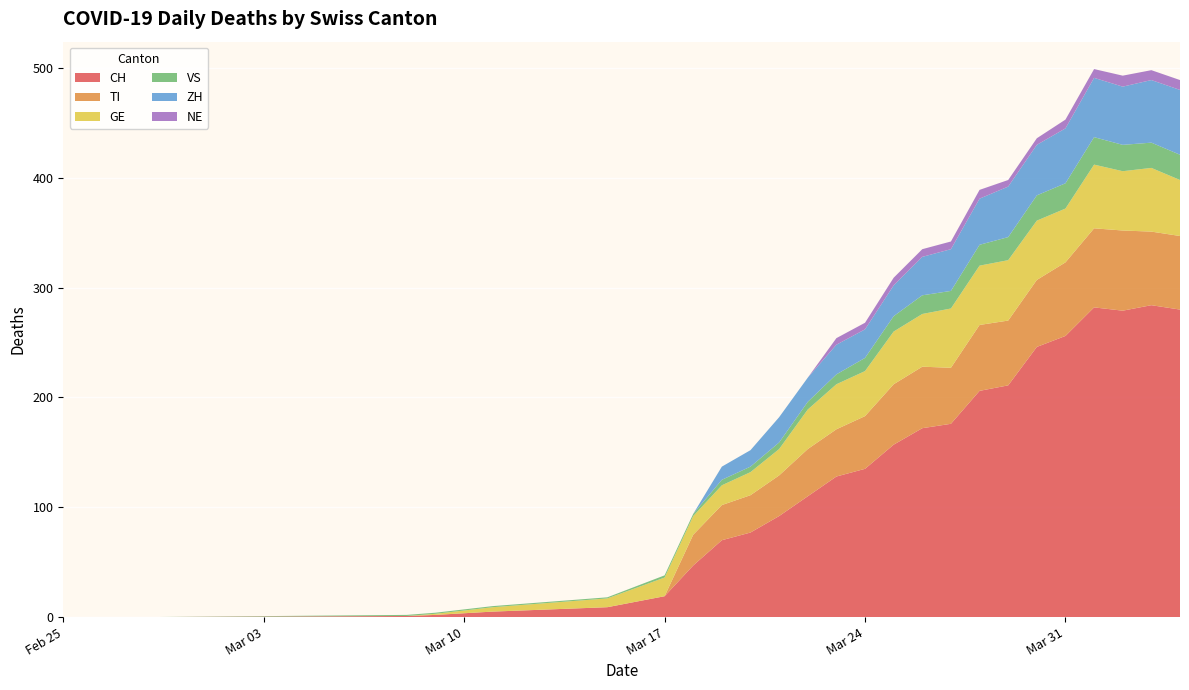

Reading left to right, extract all data points from this chart.

CH: 2020-02-25=0	2020-02-28=0	2020-03-08=1	2020-03-09=2	2020-03-11=5	2020-03-15=9	2020-03-17=19	2020-03-18=47	2020-03-19=70	2020-03-20=77	2020-03-21=92	2020-03-22=110	2020-03-23=128	2020-03-24=135	2020-03-25=157	2020-03-26=172	2020-03-27=176	2020-03-28=206	2020-03-29=211	2020-03-30=246	2020-03-31=256	2020-04-01=282	2020-04-02=279	2020-04-03=284	2020-04-04=280
TI: 2020-02-25=0	2020-02-28=0	2020-03-08=0	2020-03-09=0	2020-03-11=0	2020-03-15=0	2020-03-17=0	2020-03-18=28	2020-03-19=32	2020-03-20=34	2020-03-21=37	2020-03-22=43	2020-03-23=43	2020-03-24=48	2020-03-25=55	2020-03-26=56	2020-03-27=51	2020-03-28=60	2020-03-29=59	2020-03-30=61	2020-03-31=67	2020-04-01=72	2020-04-02=73	2020-04-03=67	2020-04-04=67
GE: 2020-02-25=0	2020-02-28=0	2020-03-08=0	2020-03-09=1	2020-03-11=4	2020-03-15=8	2020-03-17=17	2020-03-18=17	2020-03-19=18	2020-03-20=21	2020-03-21=24	2020-03-22=36	2020-03-23=41	2020-03-24=41	2020-03-25=48	2020-03-26=48	2020-03-27=54	2020-03-28=54	2020-03-29=55	2020-03-30=54	2020-03-31=49	2020-04-01=58	2020-04-02=54	2020-04-03=58	2020-04-04=51
VS: 2020-02-25=0	2020-02-28=0	2020-03-08=1	2020-03-09=1	2020-03-11=1	2020-03-15=1	2020-03-17=2	2020-03-18=2	2020-03-19=5	2020-03-20=5	2020-03-21=6	2020-03-22=7	2020-03-23=9	2020-03-24=12	2020-03-25=14	2020-03-26=17	2020-03-27=16	2020-03-28=19	2020-03-29=21	2020-03-30=23	2020-03-31=23	2020-04-01=25	2020-04-02=24	2020-04-03=23	2020-04-04=23
ZH: 2020-02-25=0	2020-02-28=0	2020-03-08=0	2020-03-09=0	2020-03-11=0	2020-03-15=0	2020-03-17=0	2020-03-18=0	2020-03-19=12	2020-03-20=15	2020-03-21=23	2020-03-22=22	2020-03-23=27	2020-03-24=26	2020-03-25=28	2020-03-26=35	2020-03-27=38	2020-03-28=42	2020-03-29=46	2020-03-30=46	2020-03-31=50	2020-04-01=54	2020-04-02=53	2020-04-03=57	2020-04-04=59
NE: 2020-02-25=0	2020-02-28=0	2020-03-08=0	2020-03-09=0	2020-03-11=0	2020-03-15=0	2020-03-17=0	2020-03-18=0	2020-03-19=0	2020-03-20=0	2020-03-21=0	2020-03-22=0	2020-03-23=6	2020-03-24=6	2020-03-25=7	2020-03-26=7	2020-03-27=7	2020-03-28=8	2020-03-29=6	2020-03-30=6	2020-03-31=8	2020-04-01=8	2020-04-02=10	2020-04-03=9	2020-04-04=9